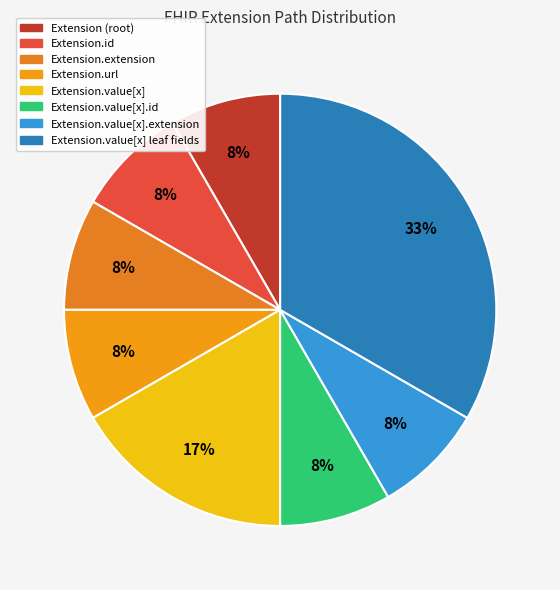

How many segments does this pie chart have?

8